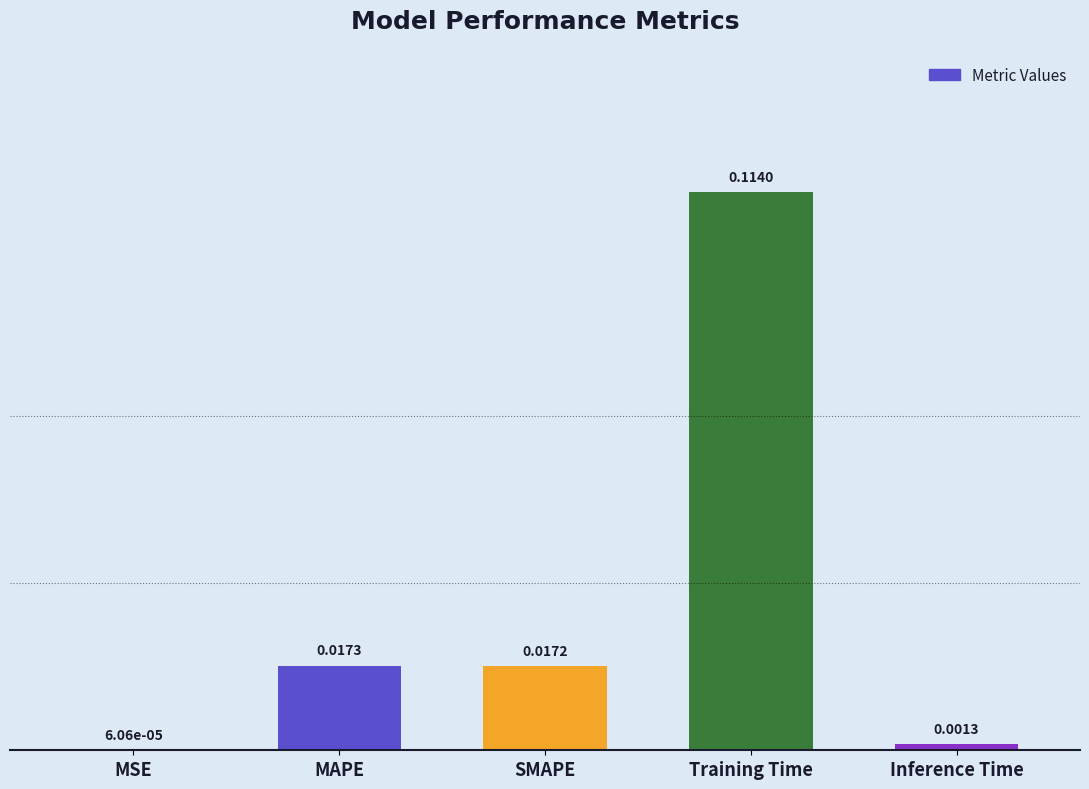

Are the bars grouped side by side (vs. stacked)?

No